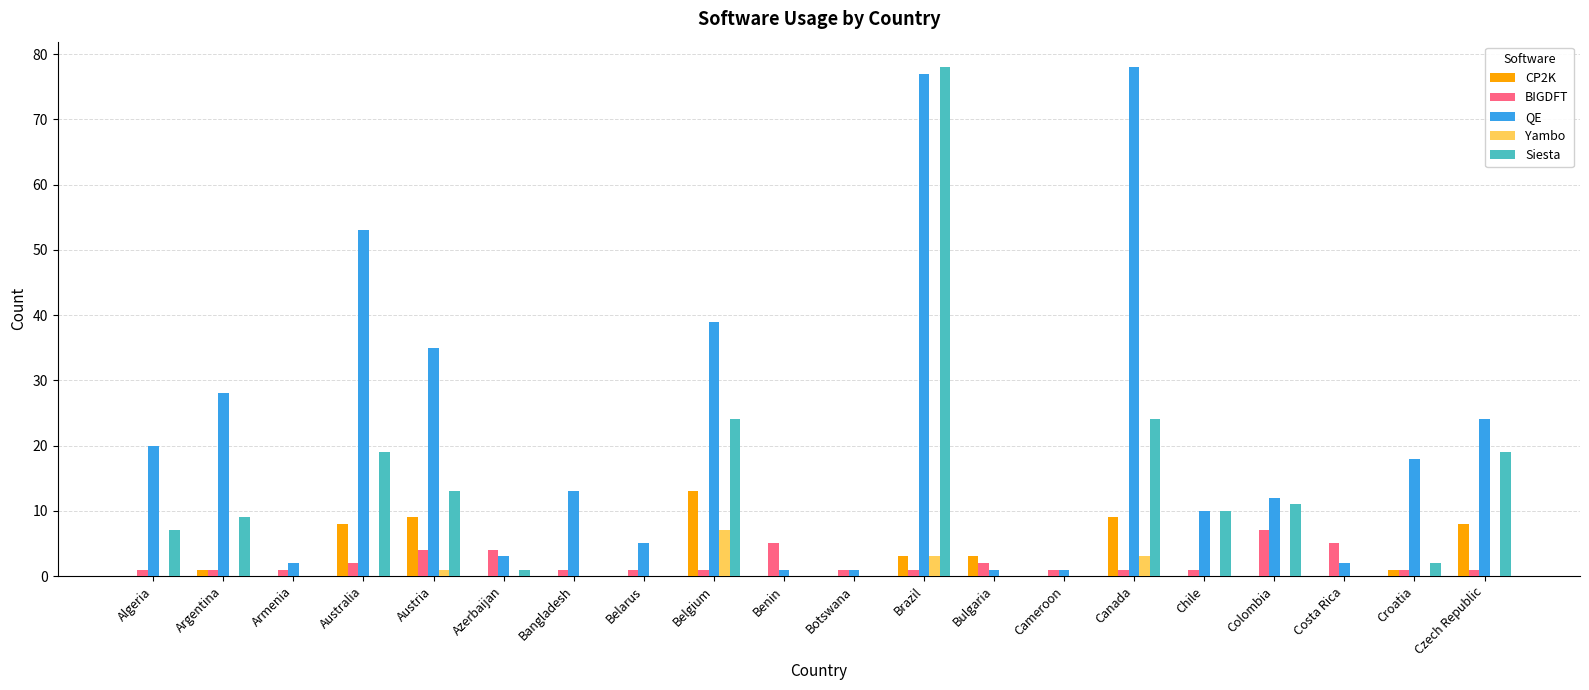

Reading left to right, list all the values displayed in this chart.

CP2K: Algeria=0	Argentina=1	Armenia=0	Australia=8	Austria=9	Azerbaijan=0	Bangladesh=0	Belarus=0	Belgium=13	Benin=0	Botswana=0	Brazil=3	Bulgaria=3	Cameroon=0	Canada=9	Chile=0	Colombia=0	Costa Rica=0	Croatia=1	Czech Republic=8
BIGDFT: Algeria=1	Argentina=1	Armenia=1	Australia=2	Austria=4	Azerbaijan=4	Bangladesh=1	Belarus=1	Belgium=1	Benin=5	Botswana=1	Brazil=1	Bulgaria=2	Cameroon=1	Canada=1	Chile=1	Colombia=7	Costa Rica=5	Croatia=1	Czech Republic=1
QE: Algeria=20	Argentina=28	Armenia=2	Australia=53	Austria=35	Azerbaijan=3	Bangladesh=13	Belarus=5	Belgium=39	Benin=1	Botswana=1	Brazil=77	Bulgaria=1	Cameroon=1	Canada=78	Chile=10	Colombia=12	Costa Rica=2	Croatia=18	Czech Republic=24
Yambo: Algeria=0	Argentina=0	Armenia=0	Australia=0	Austria=1	Azerbaijan=0	Bangladesh=0	Belarus=0	Belgium=7	Benin=0	Botswana=0	Brazil=3	Bulgaria=0	Cameroon=0	Canada=3	Chile=0	Colombia=0	Costa Rica=0	Croatia=0	Czech Republic=0
Siesta: Algeria=7	Argentina=9	Armenia=0	Australia=19	Austria=13	Azerbaijan=1	Bangladesh=0	Belarus=0	Belgium=24	Benin=0	Botswana=0	Brazil=78	Bulgaria=0	Cameroon=0	Canada=24	Chile=10	Colombia=11	Costa Rica=0	Croatia=2	Czech Republic=19